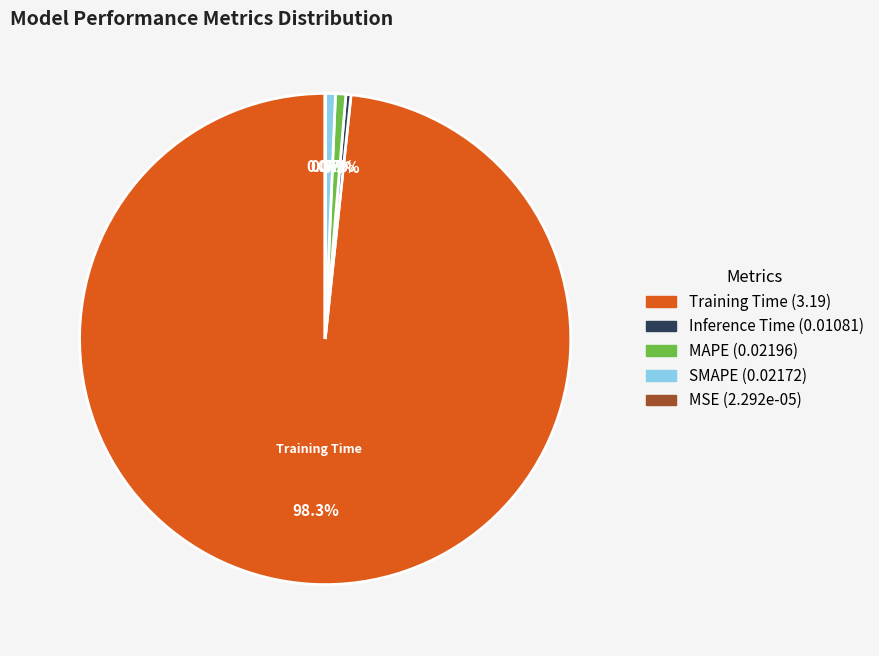

What percentage is the Training Time slice, to the nearest percent?

98%